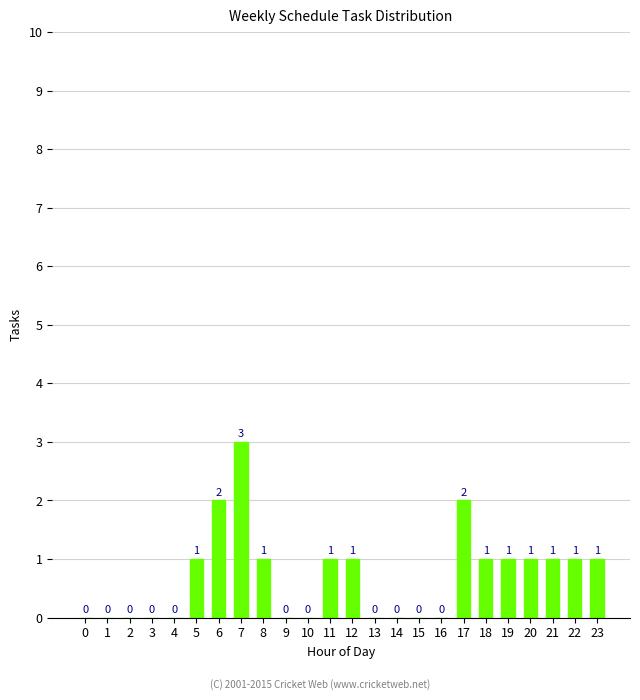

At which category does the chart reach its peak across all series?

7